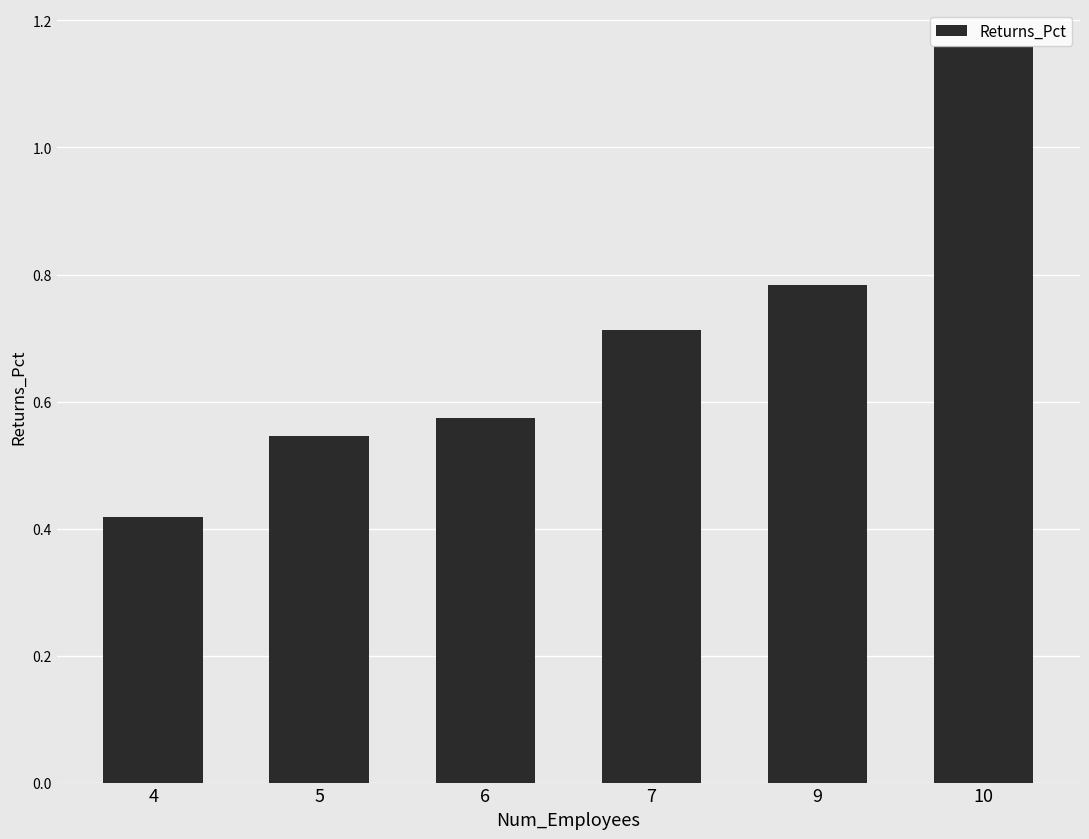

What is the sum of all values?

4.2